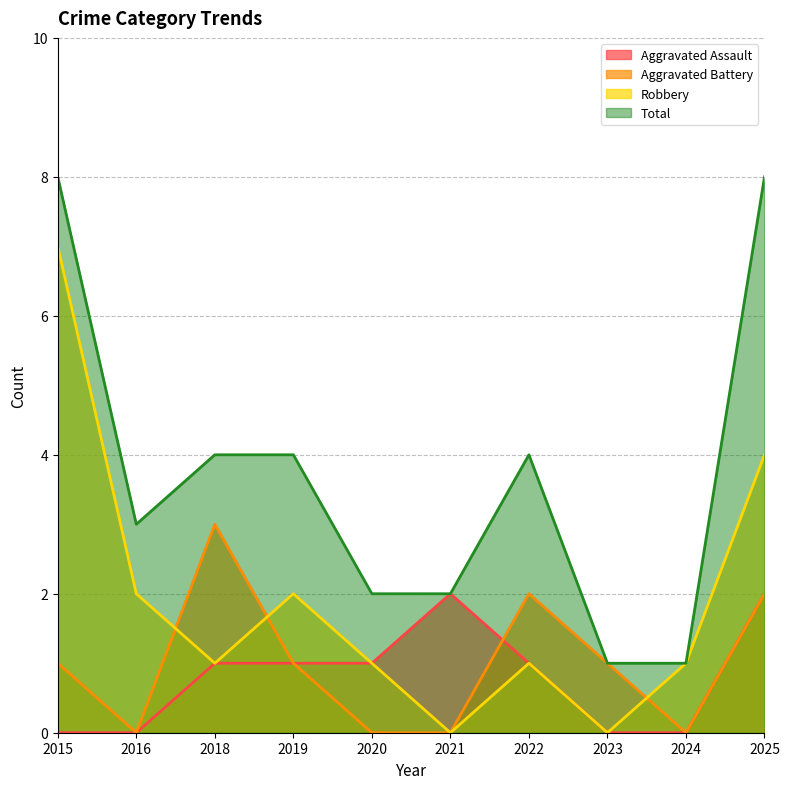

At which category does Aggravated Assault reach its first local peak?

2021